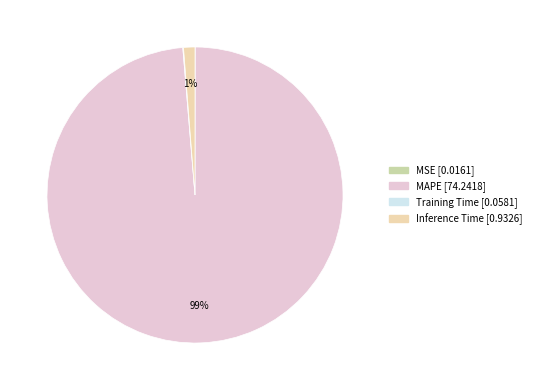

Between MAPE and Inference Time, which is larger?

MAPE